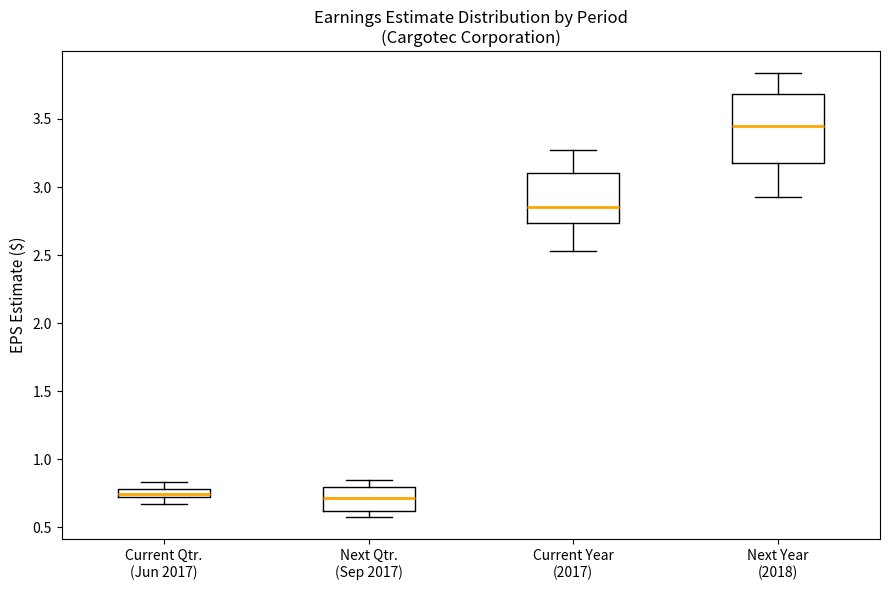

Where is the lower edge of the box for Next Year (2018) on the y-axis? The values are not printed on the chart, so give them approximately, as read against the axis.

3.20